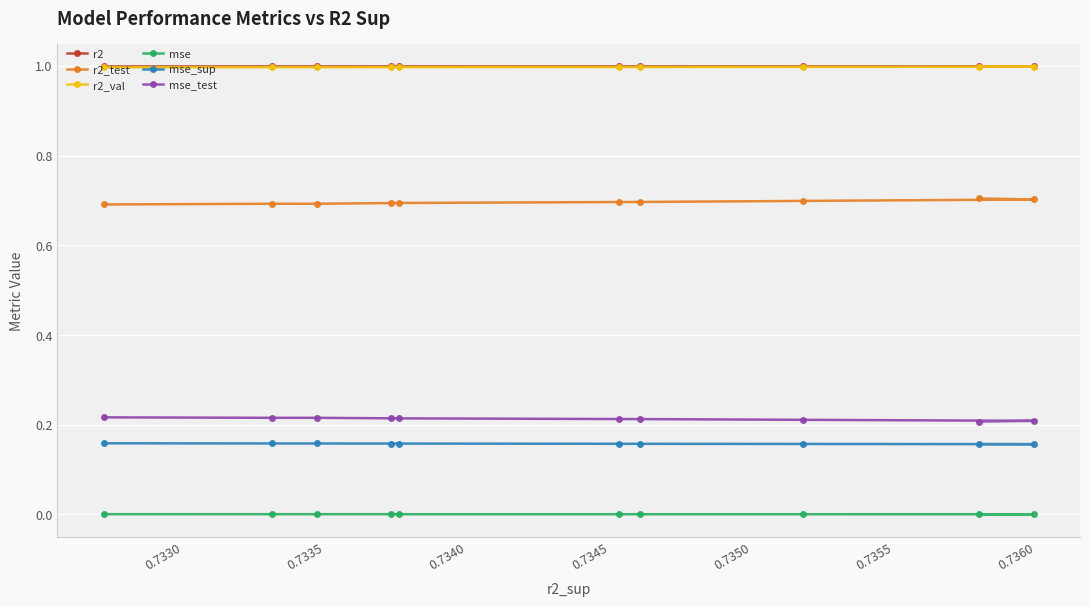

True or false: r2_val and mse_sup intersect in this chart.

False